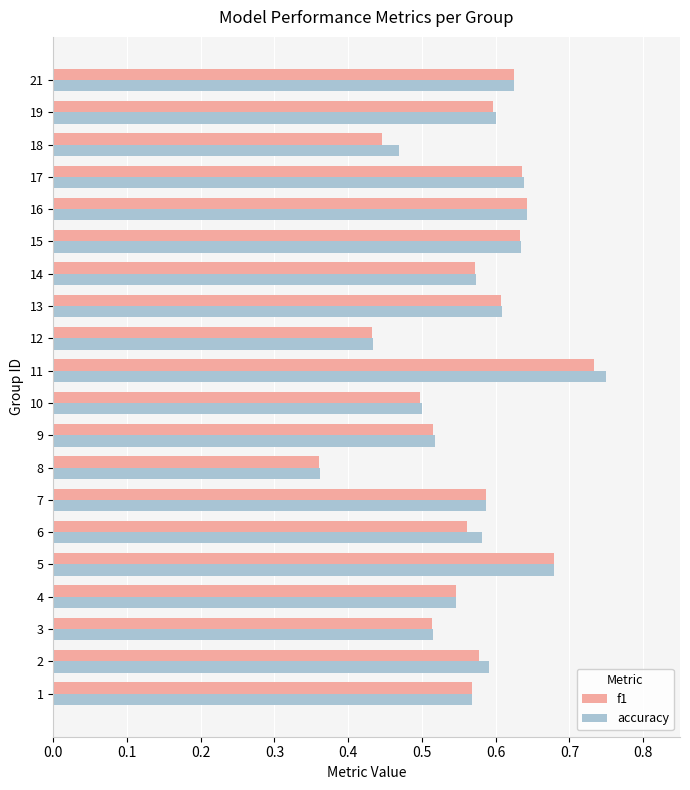

What is the sum of all f1 values?

11.3